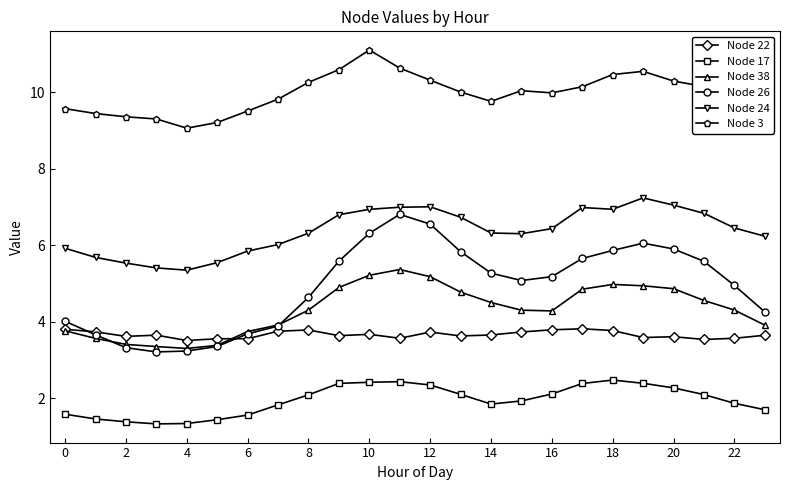

True or false: Node 17 has more than 1 points higher than both neighbors.

True